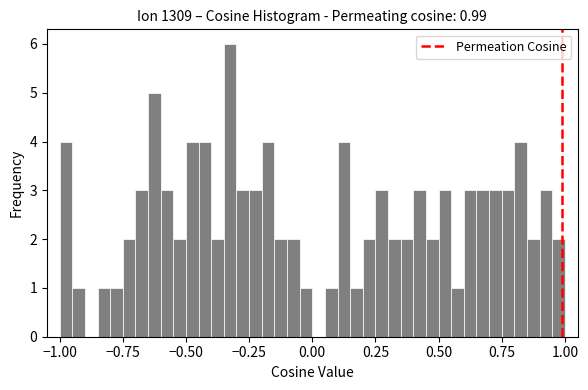

Read against the x-axis, roughly where is the centre of the tallest bar?

-0.30